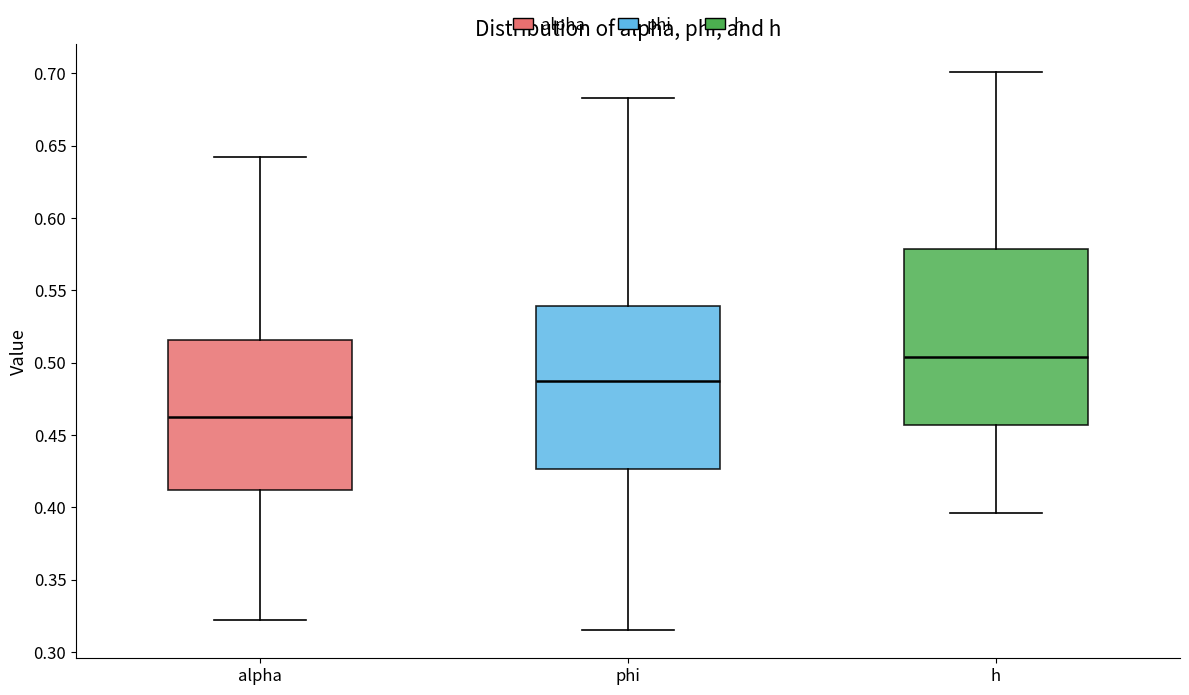

Which box has the lowest median line?

alpha